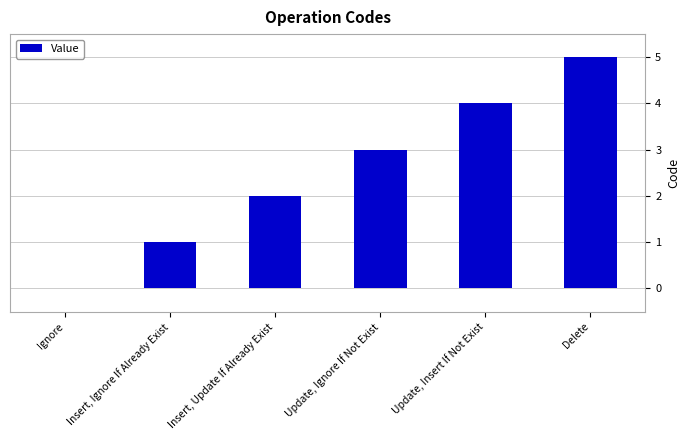

How many values are between 1 and 4?

4